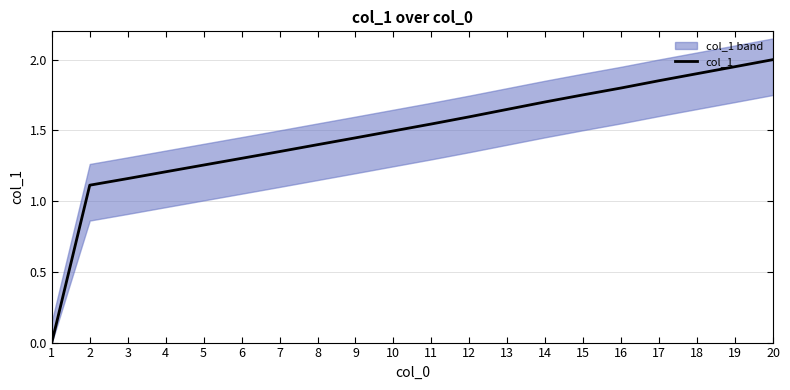

Which has a higher value, 15 or 5?

15